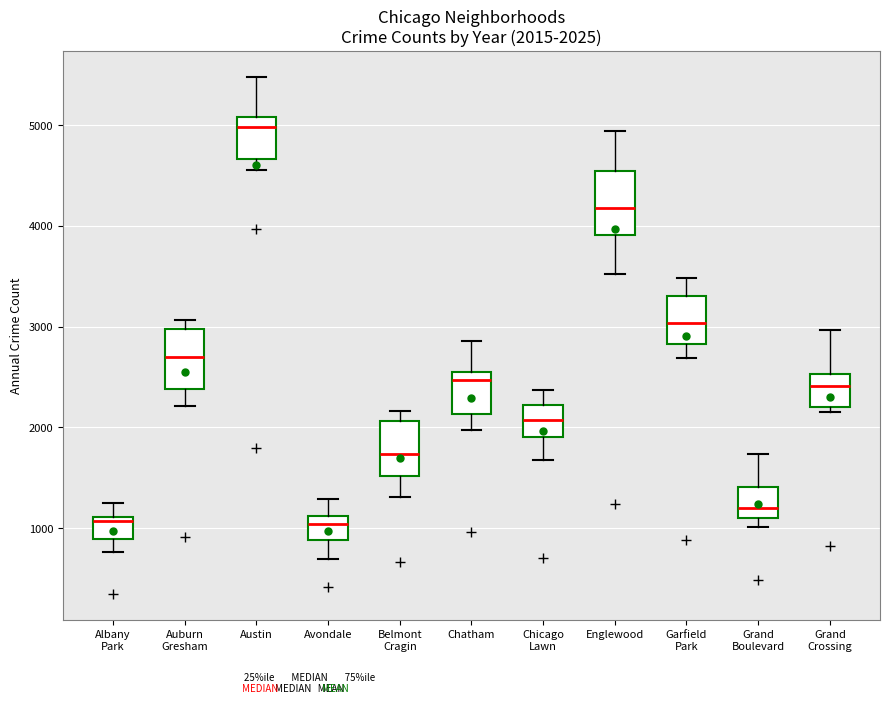

Which box's median line is the highest?

Austin